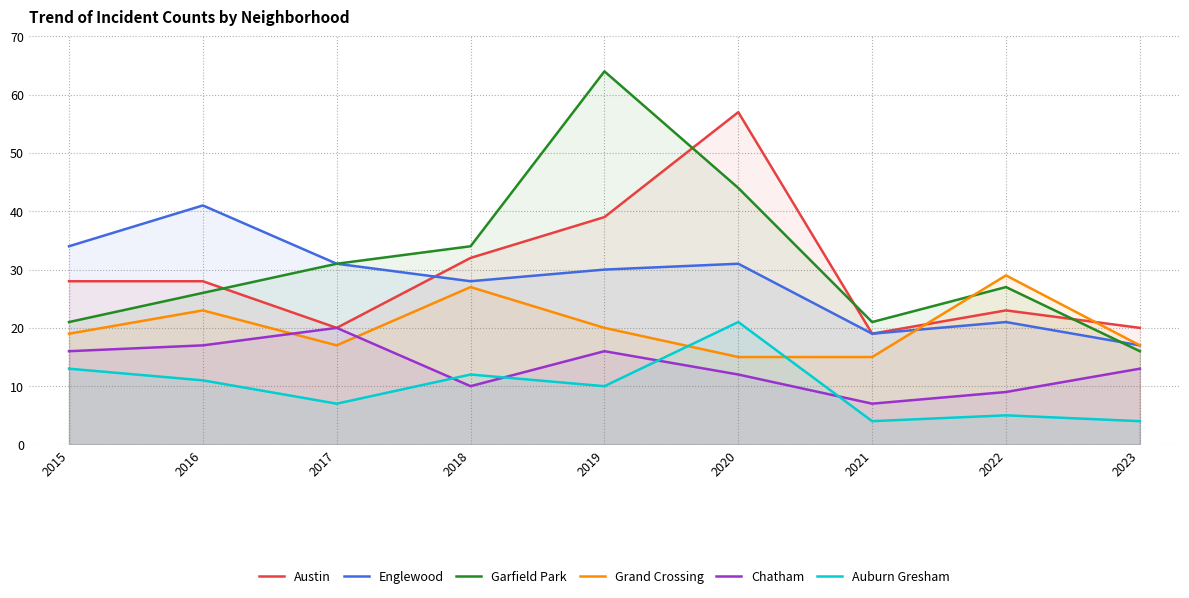

At which label is Englewood closest to 29?

2018